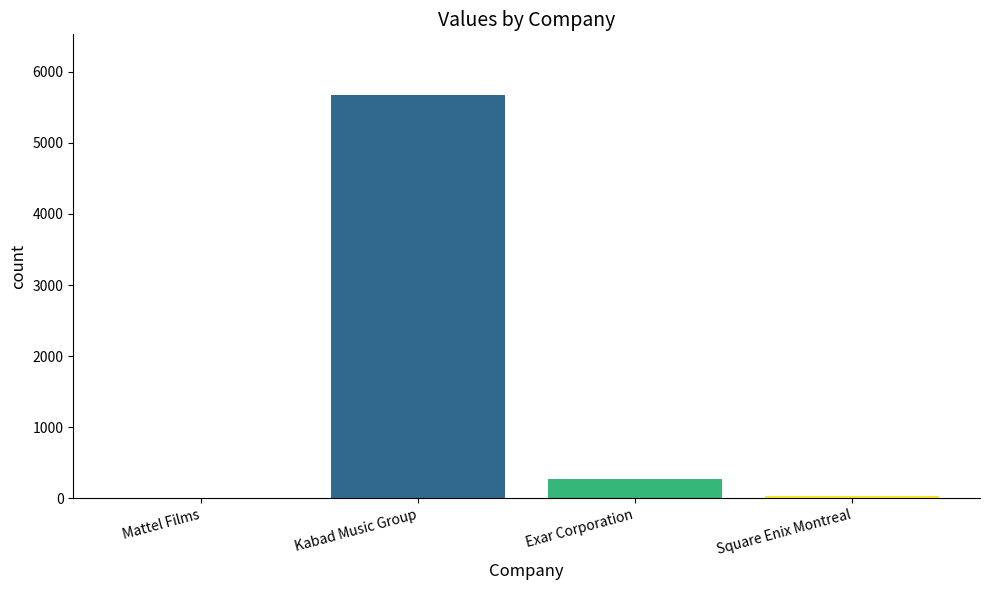

Where is the data nearest to the value 2840?

Exar Corporation